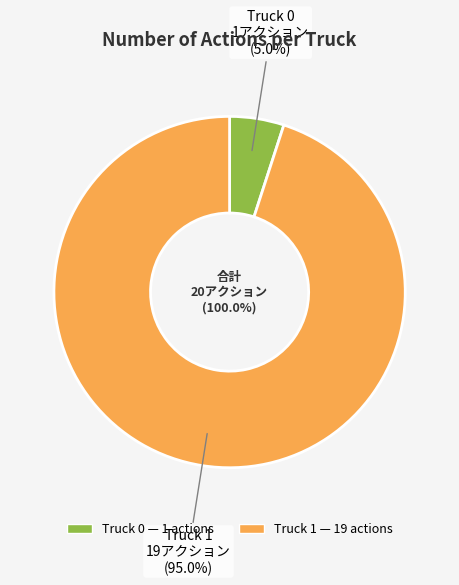

What is the total percentage of Truck 1 and Truck 0?

100.0%